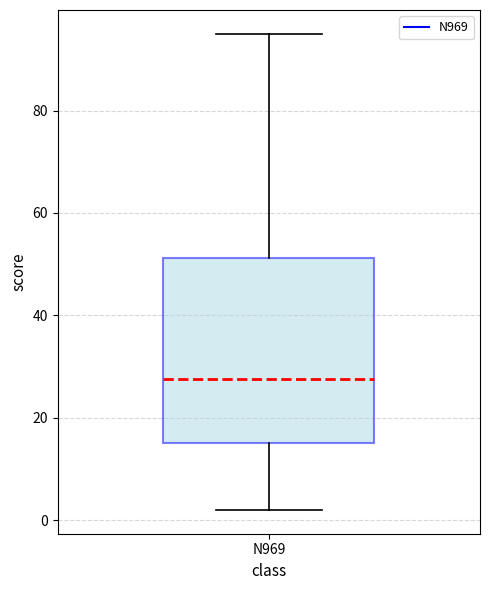

Where is the lower edge of the box for N969 on the y-axis? The values are not printed on the chart, so give them approximately, as read against the axis.

16